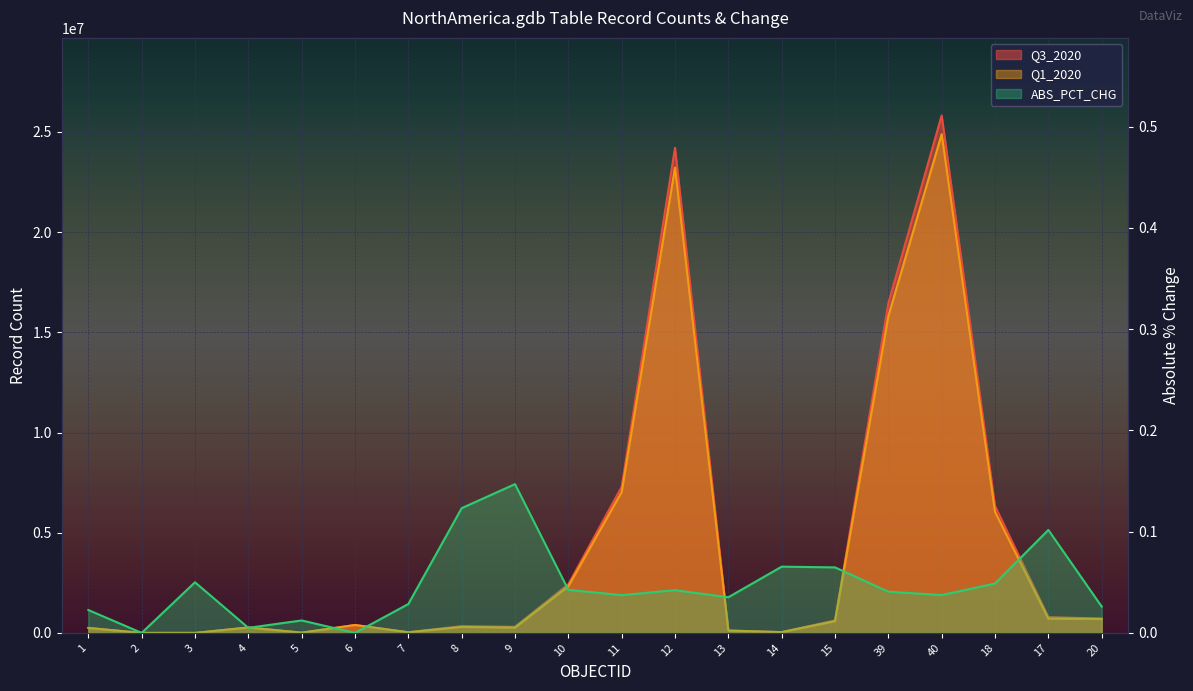

What is the lowest value of the Q3_2020 series?

21.0